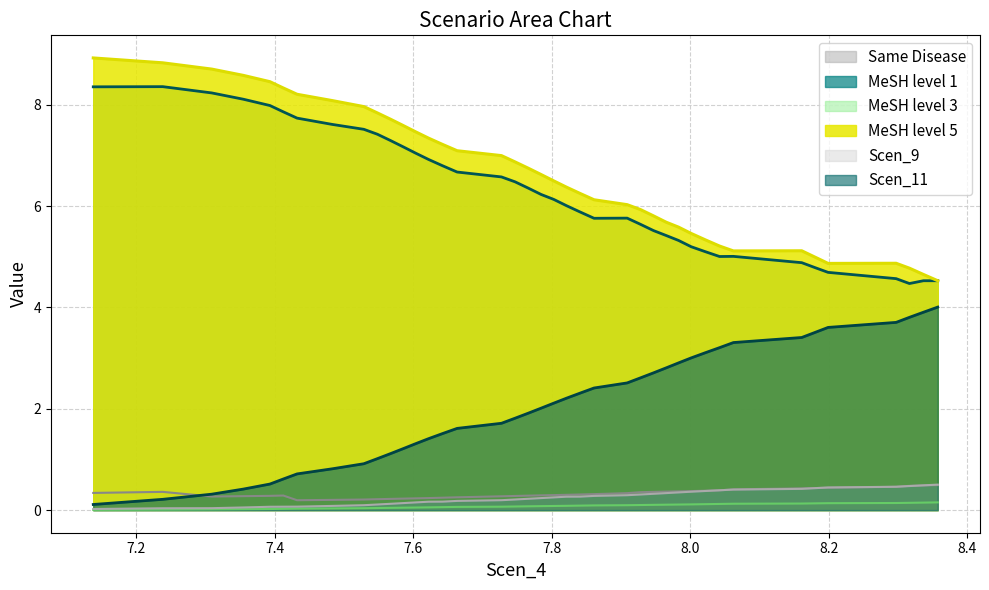

What is the greatest value displayed?

8.9